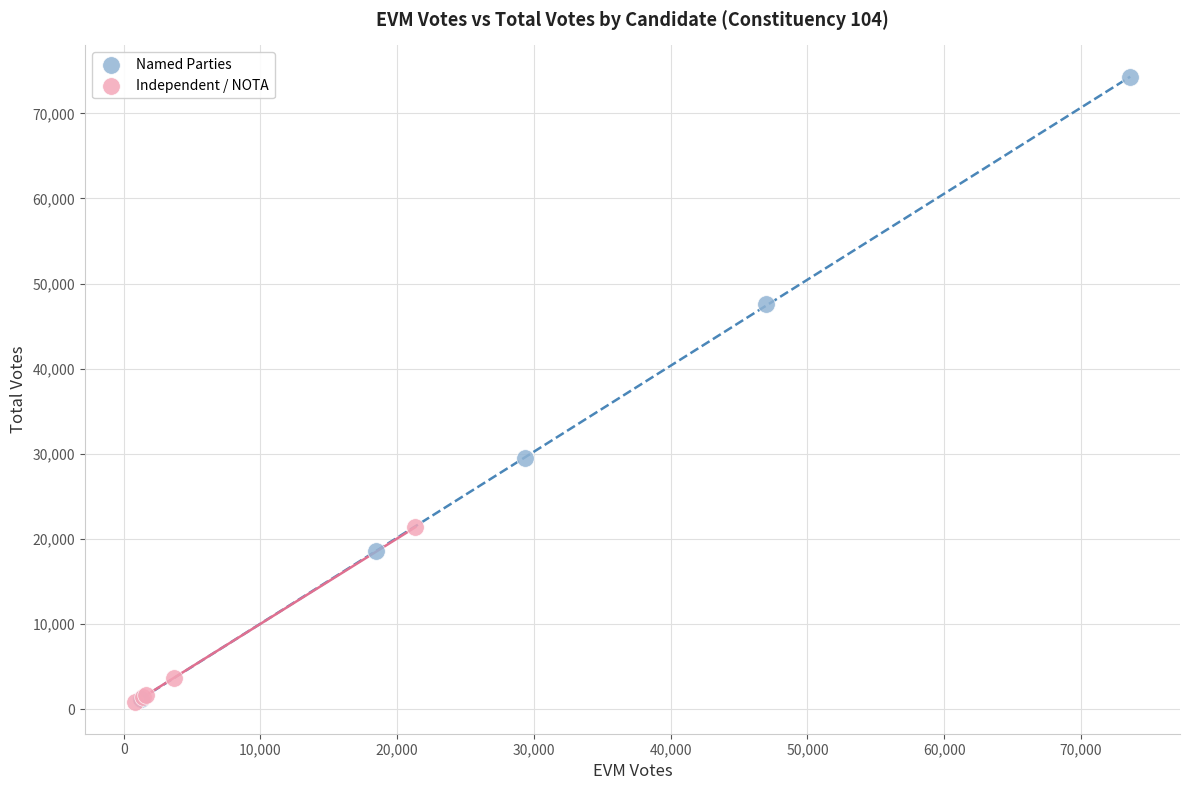

Which series reaches the maximum Y coordinate?

Named Parties